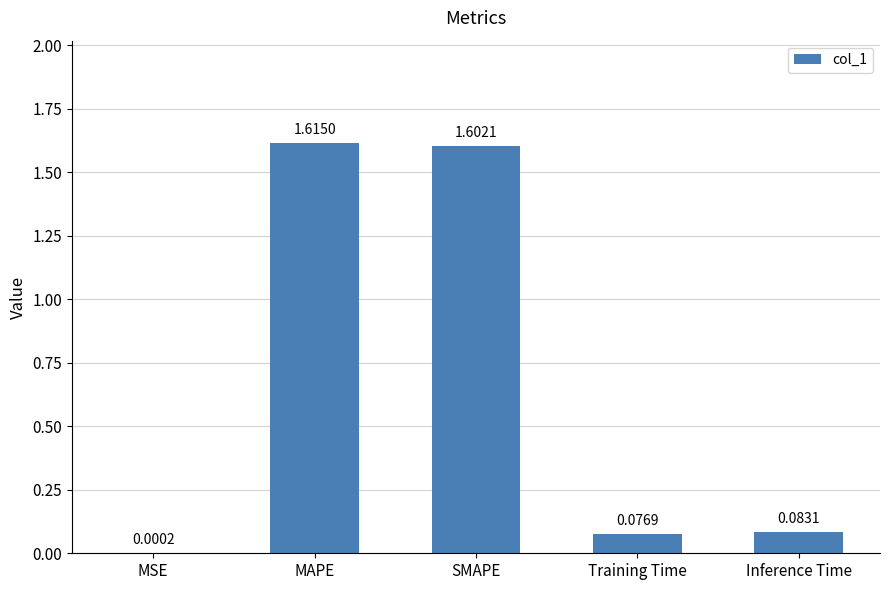

What is the change in value from MAPE to Inference Time?

-1.5